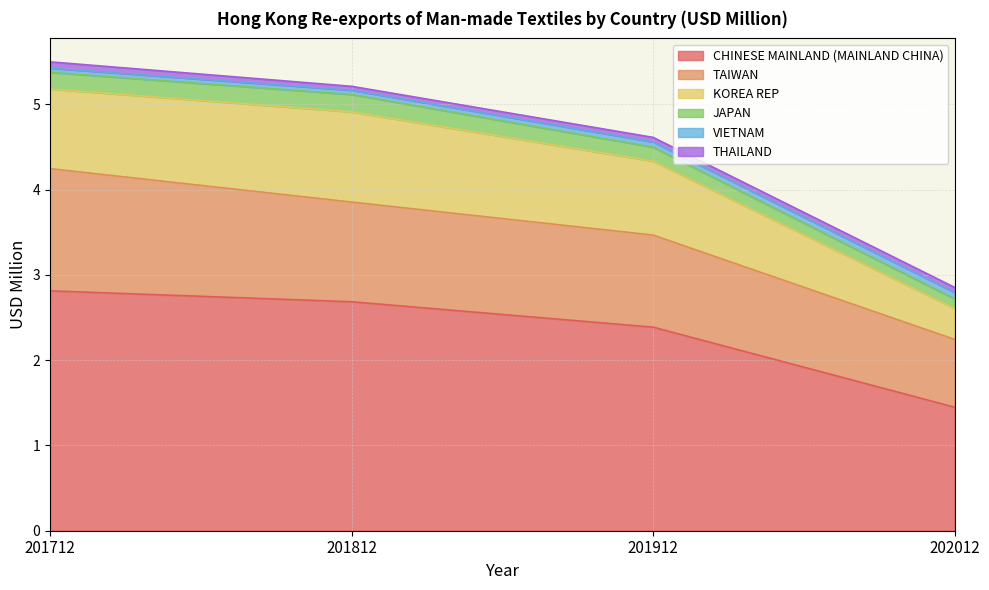

What is the value of the JAPAN point at the 1st from the left?

0.2